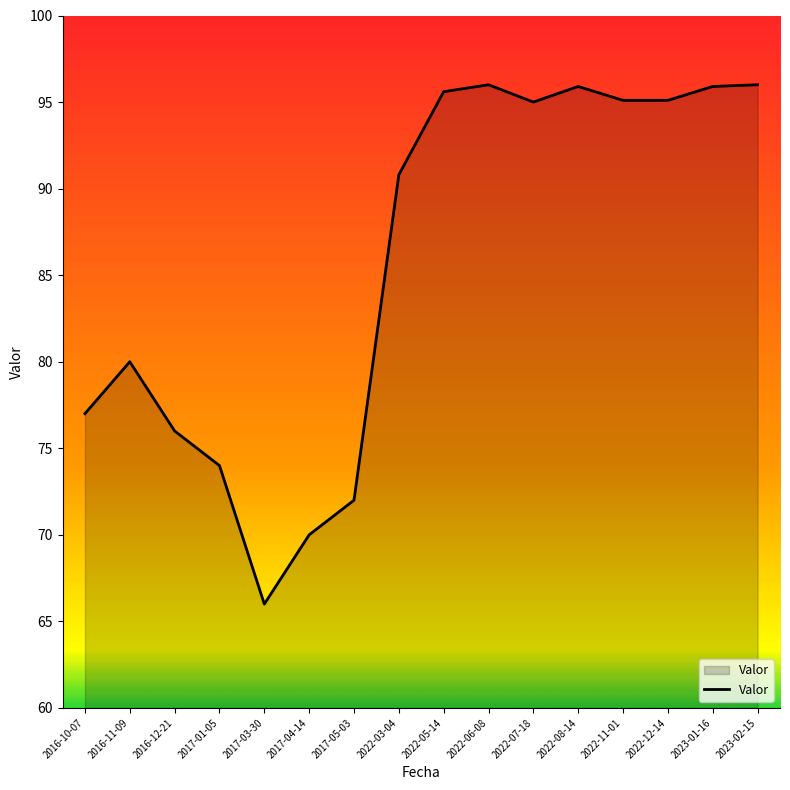

What is the difference between the maximum and second lowest values?

26.0